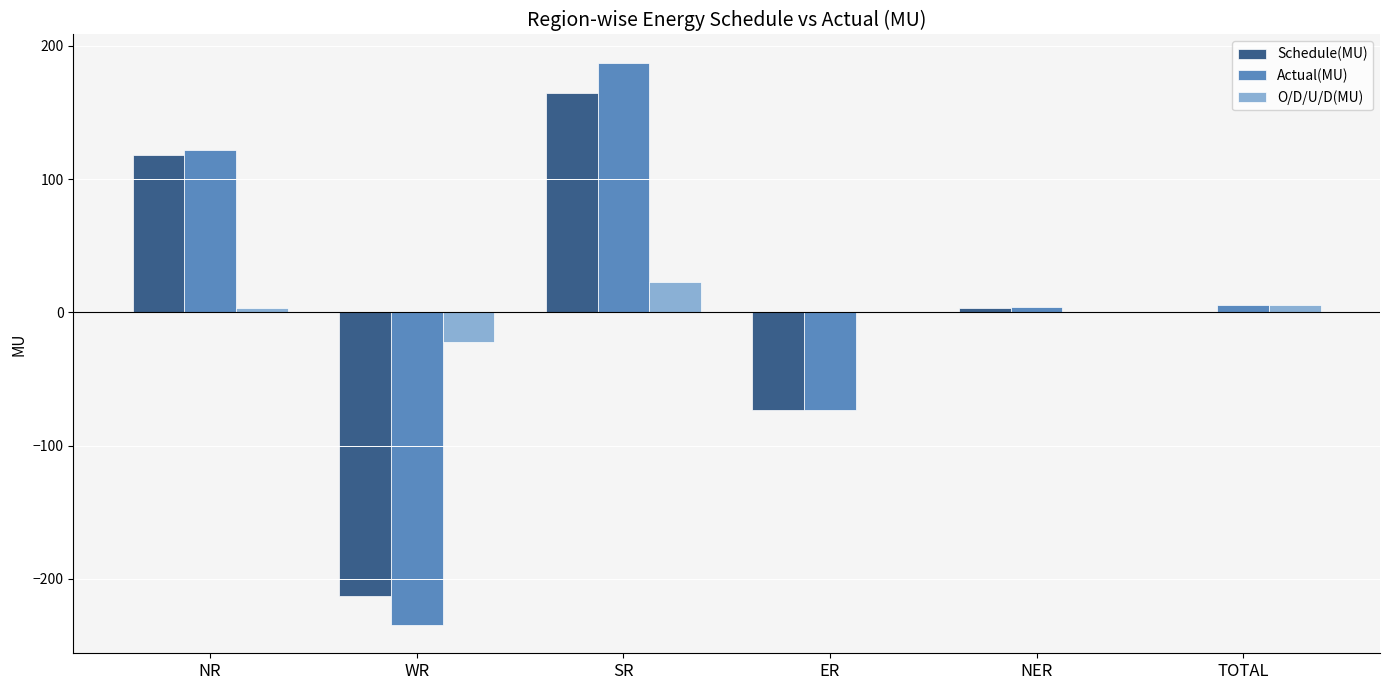

Are the bars horizontal?

No